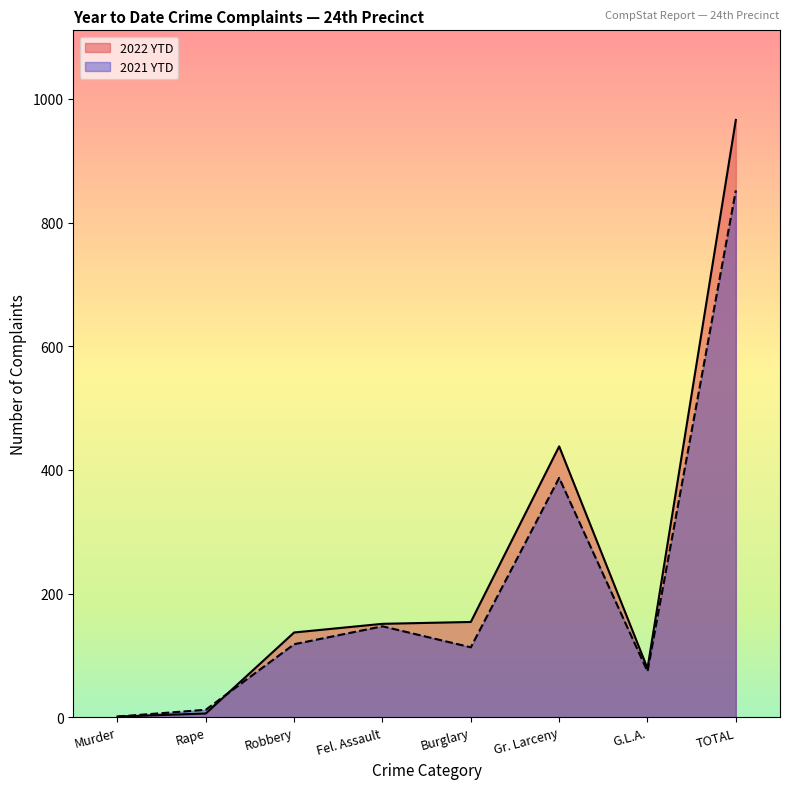

True or false: 2022 YTD and 2021 YTD intersect in this chart.

True